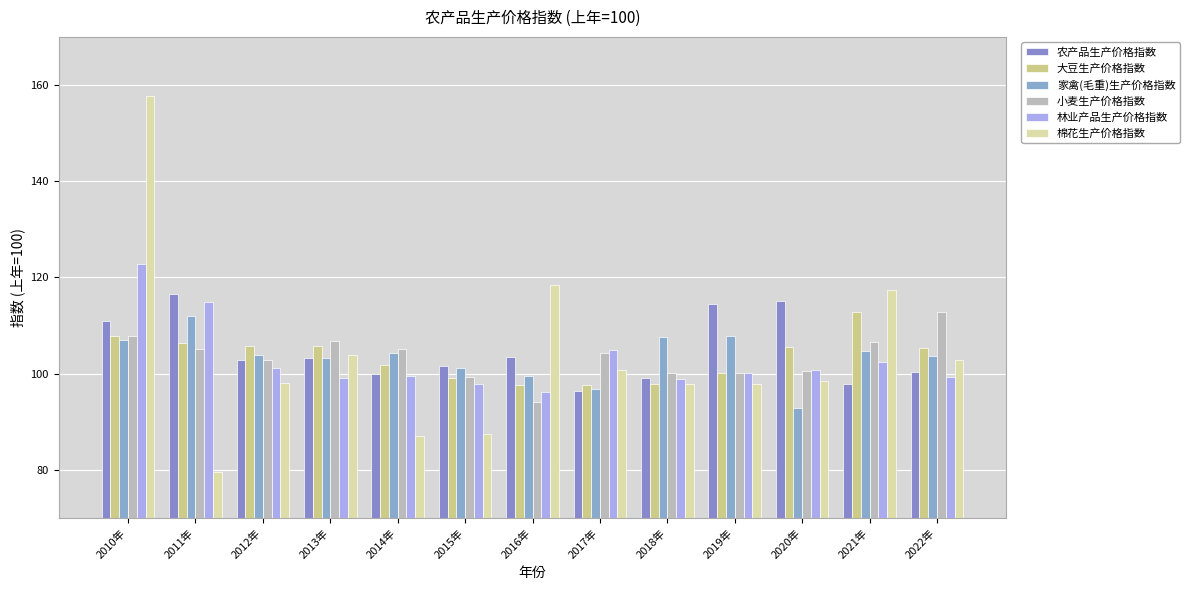

True or false: 农产品生产价格指数 has a value of 103.4 at 2016年.

True